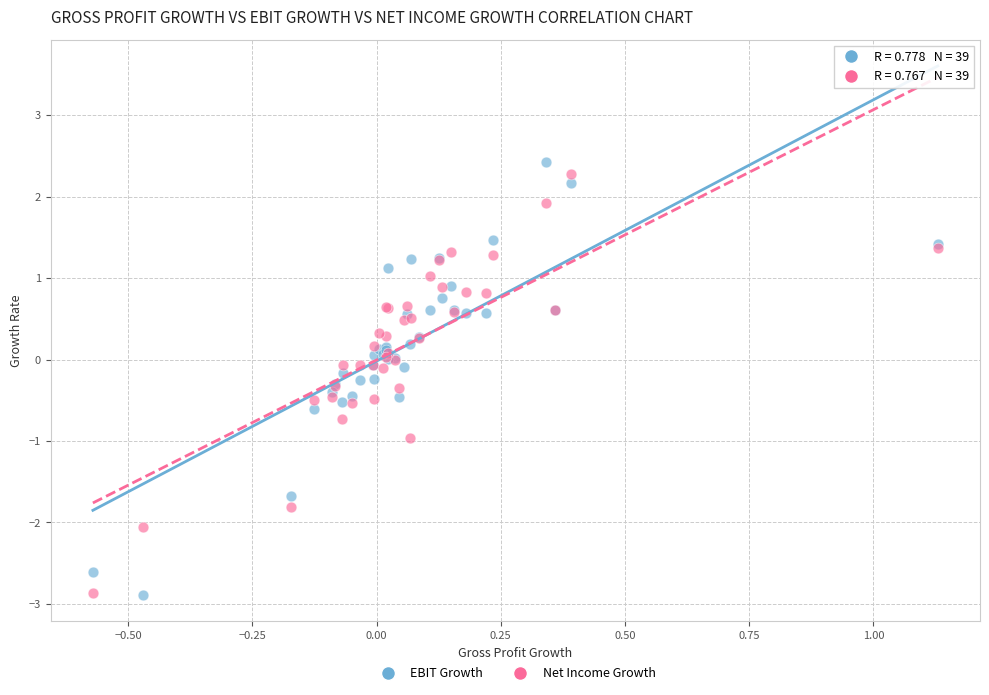

Which series has the widest spread of Y values?

EBIT Growth